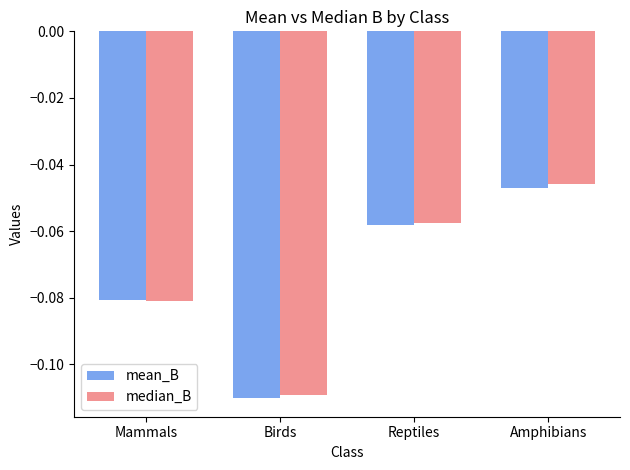

What are all the series names shown in the legend?

mean_B, median_B